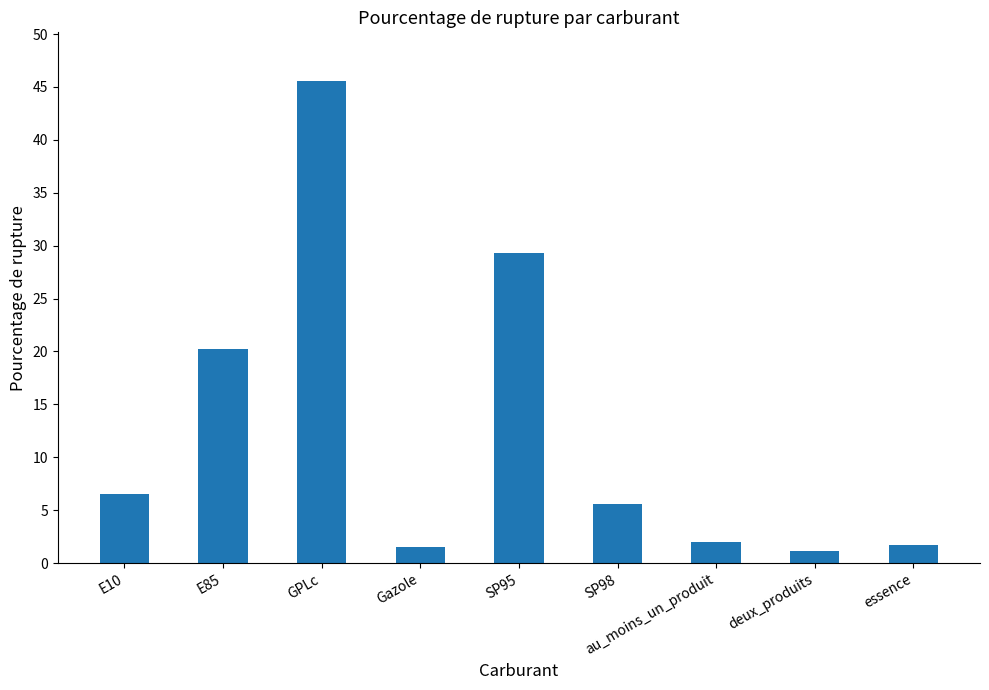

What is the value of the 3rd bar from the left?

45.6